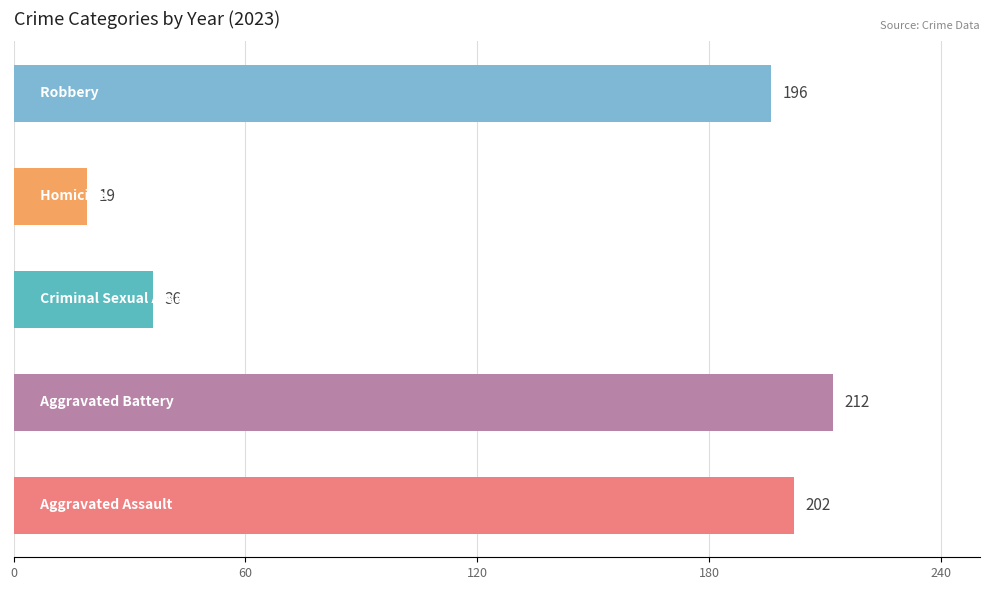

What is the difference between the maximum and minimum values?

193